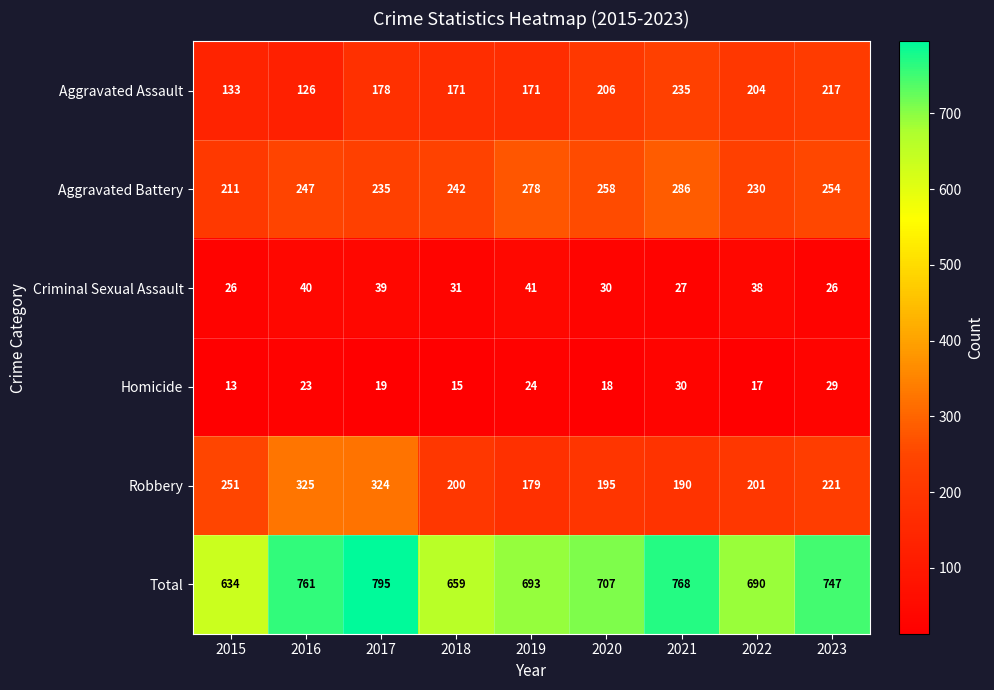

Between 2016 and 2018, which series saw the biggest shift?

Robbery